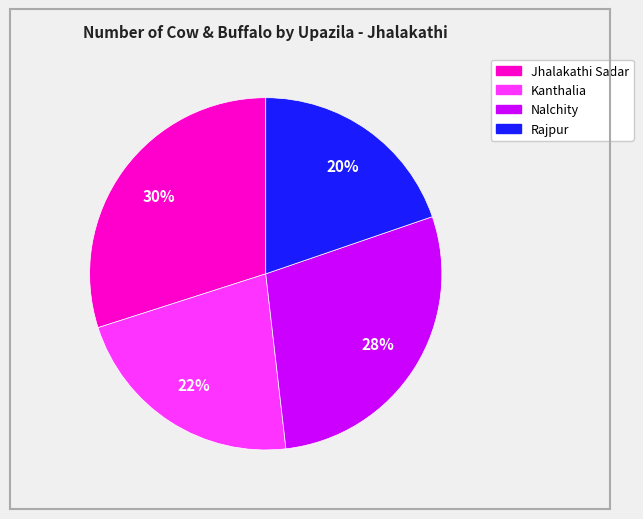

What percentage is the Kanthalia slice, to the nearest percent?

22%